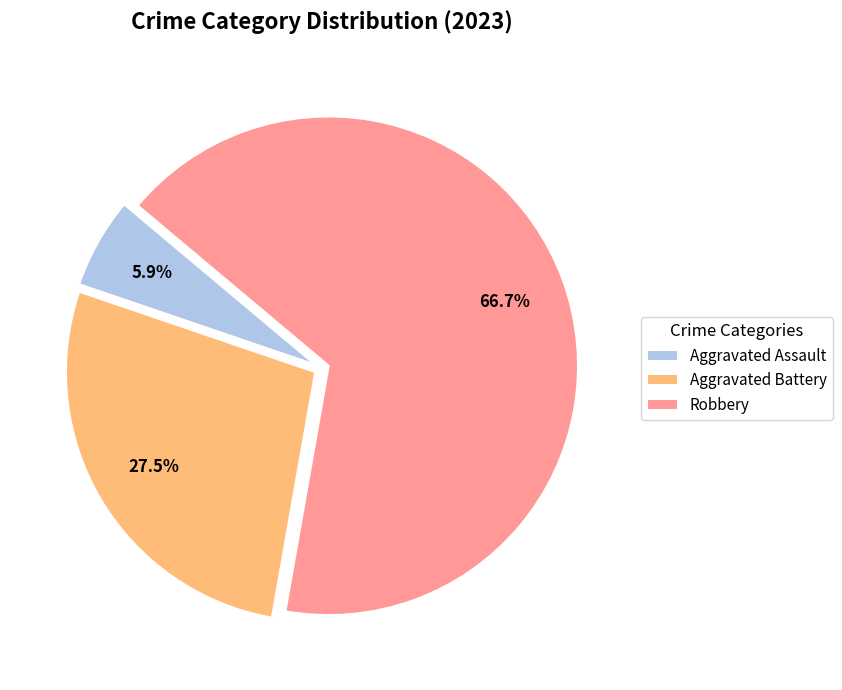

Rank the categories by value from highest to lowest.

Robbery, Aggravated Battery, Aggravated Assault